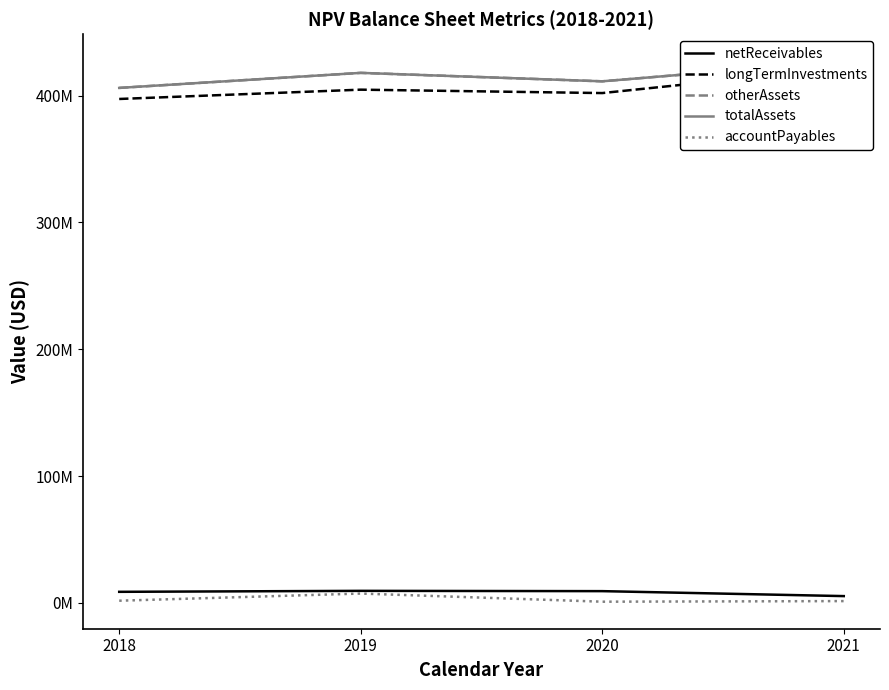

True or false: totalAssets and accountPayables intersect in this chart.

False